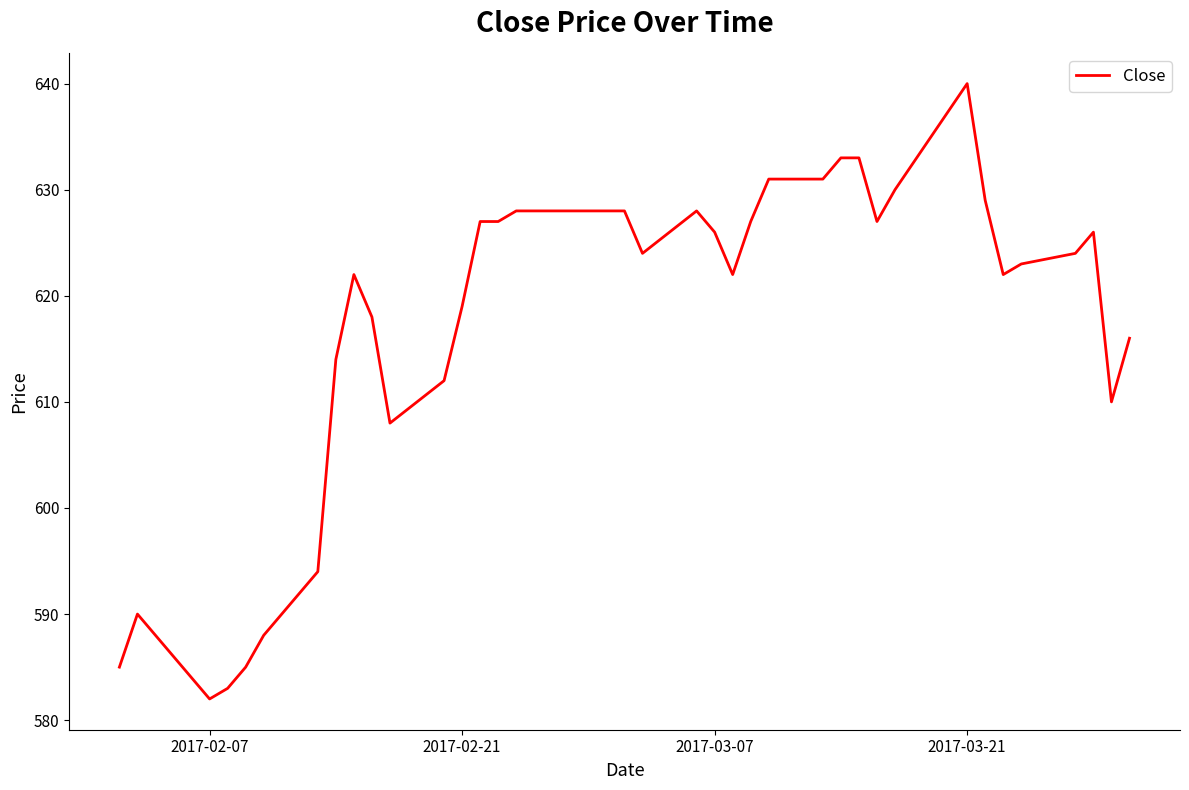

What is the maximum value shown in the chart?

640